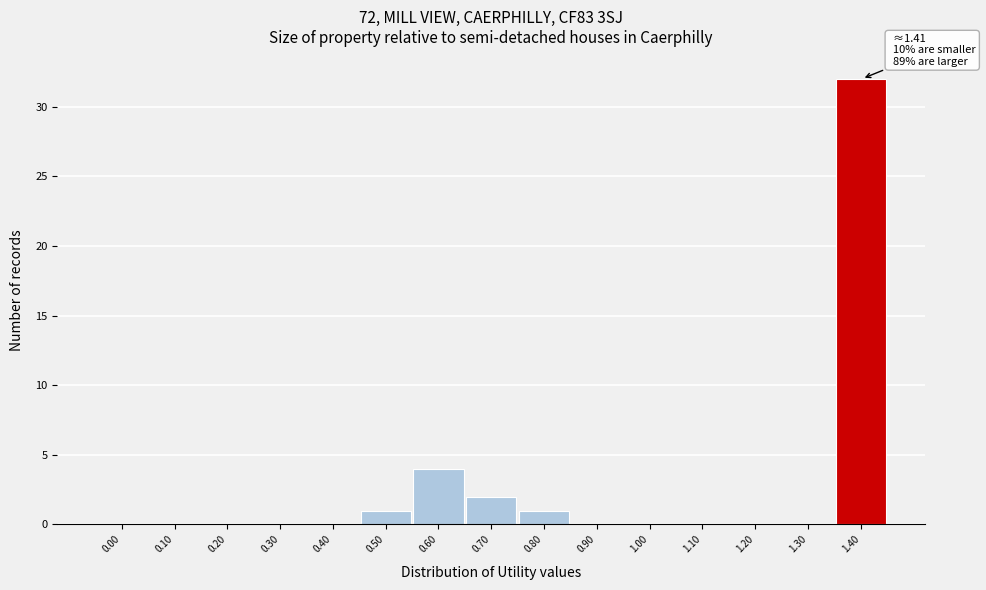

Reading left to right, what are all the values shown in this chart?

0.00=0	0.10=0	0.20=0	0.30=0	0.40=0	0.50=1	0.60=4	0.70=2	0.80=1	0.90=0	1.00=0	1.10=0	1.20=0	1.30=0	1.40=32